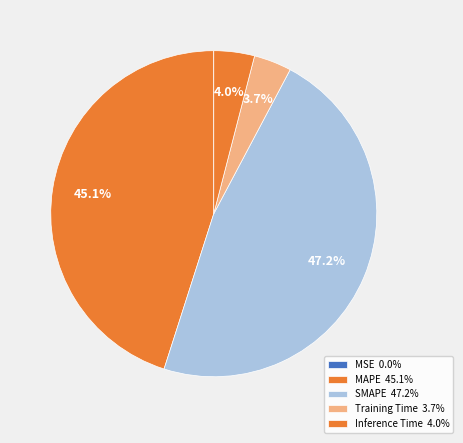

The Inference Time slice represents 4% of the pie. True or false?

True